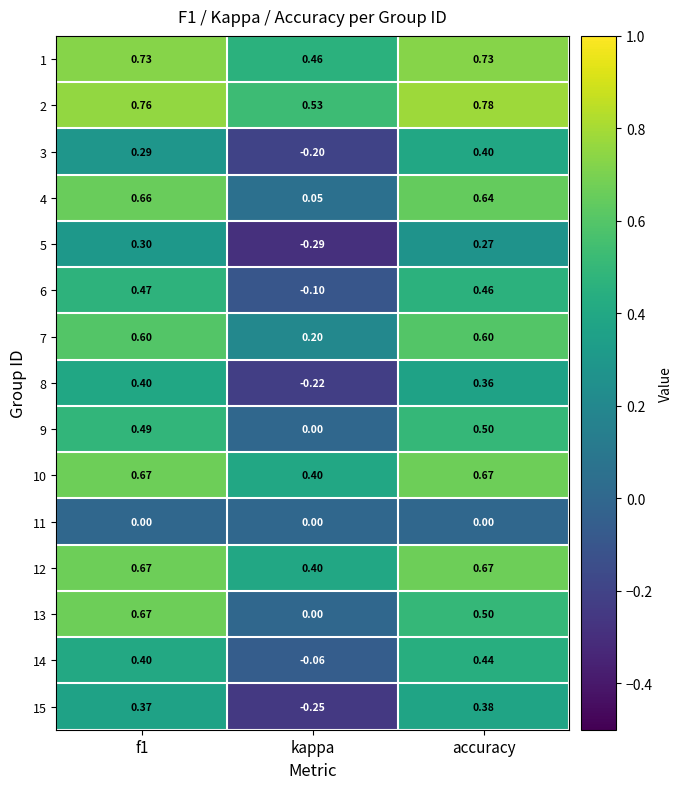

Is the value of 1 at f1 greater than the value of 11 at kappa?

Yes